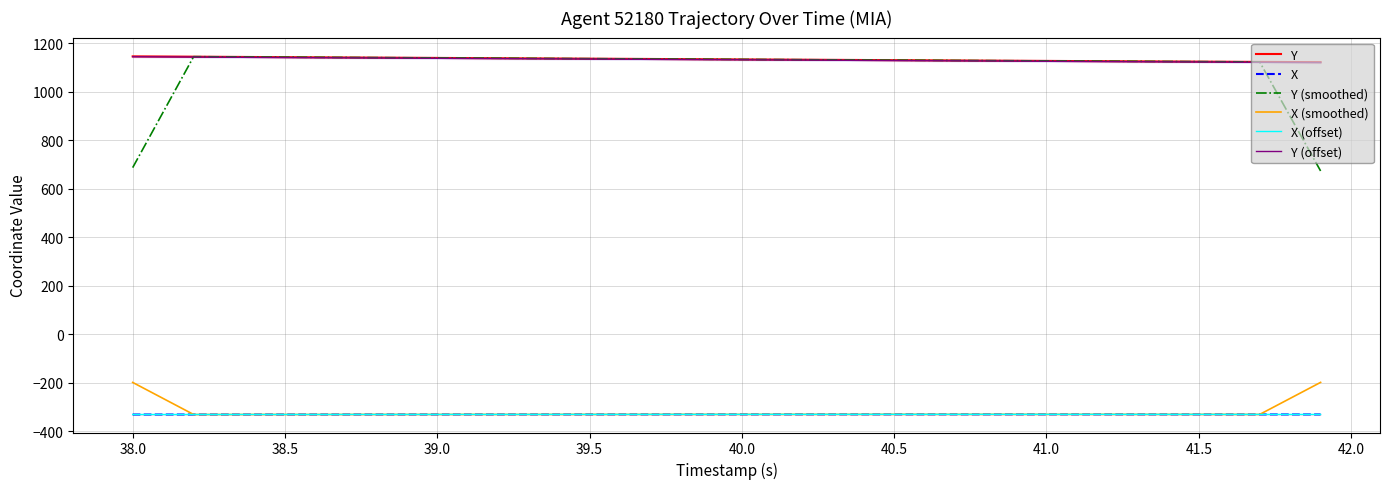

What is the smallest value displayed?

-331.1